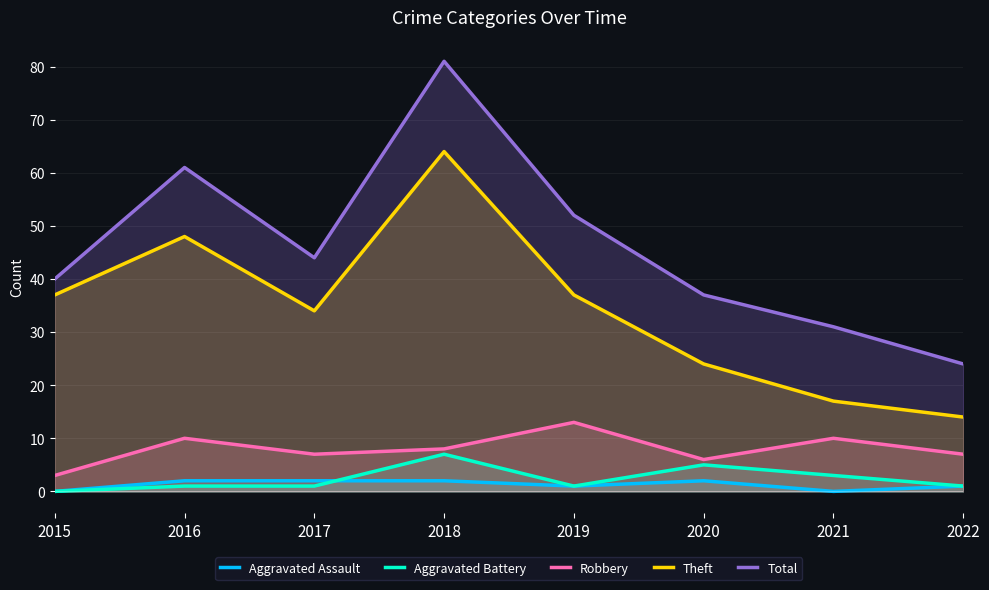

List the series in order of their peak value, lowest first.

Aggravated Assault, Aggravated Battery, Robbery, Theft, Total